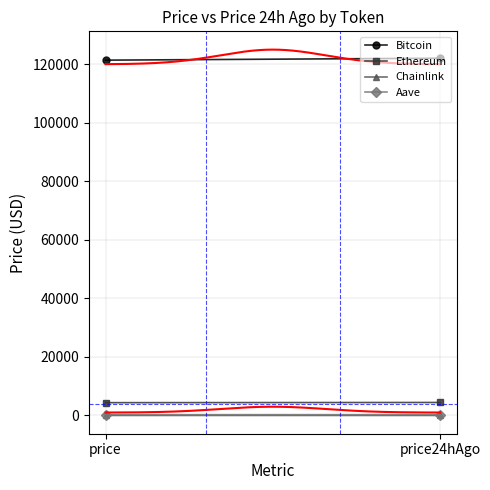

How many data points in Bitcoin are less than 122063?

1